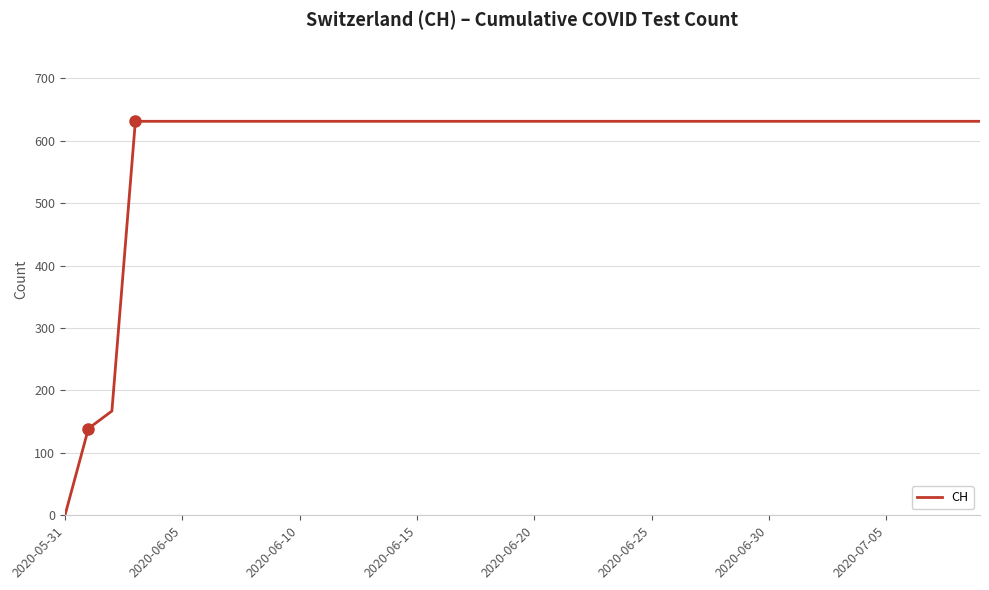

What is the difference between the maximum and minimum values?

631